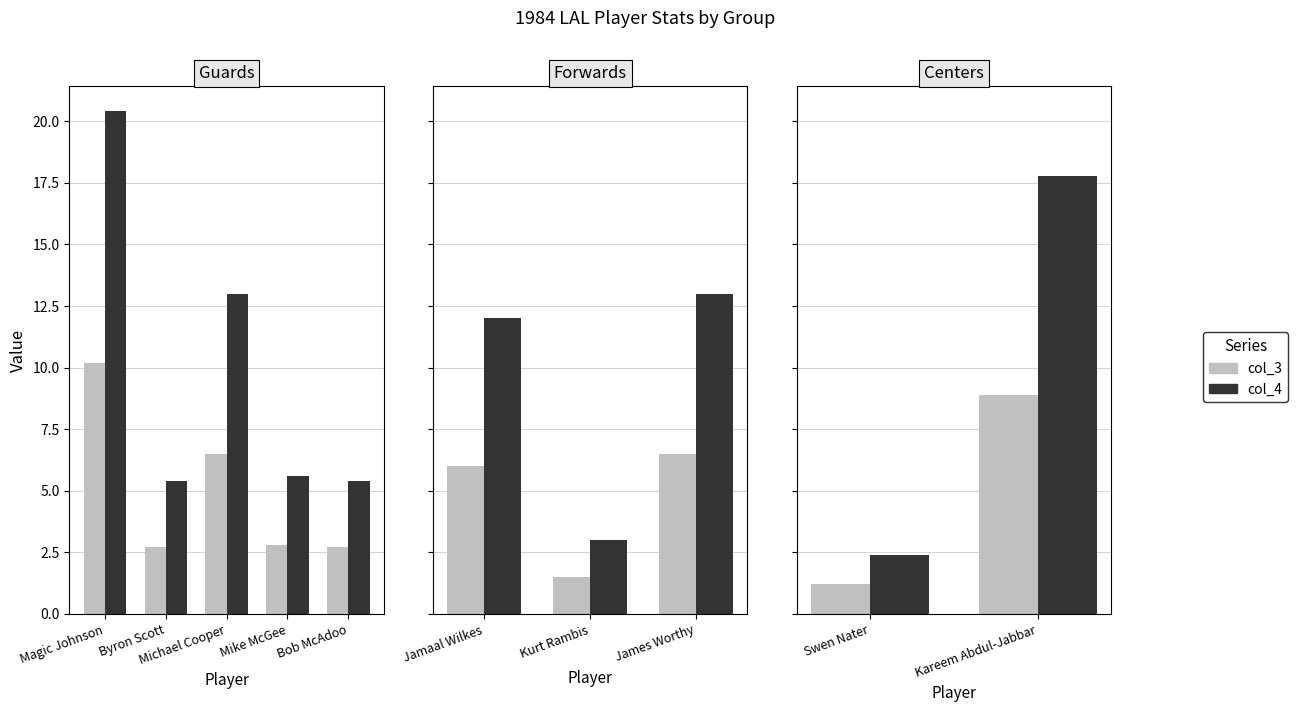

Between Swen Nater and Kareem Abdul-Jabbar, which series saw the biggest shift?

col_4